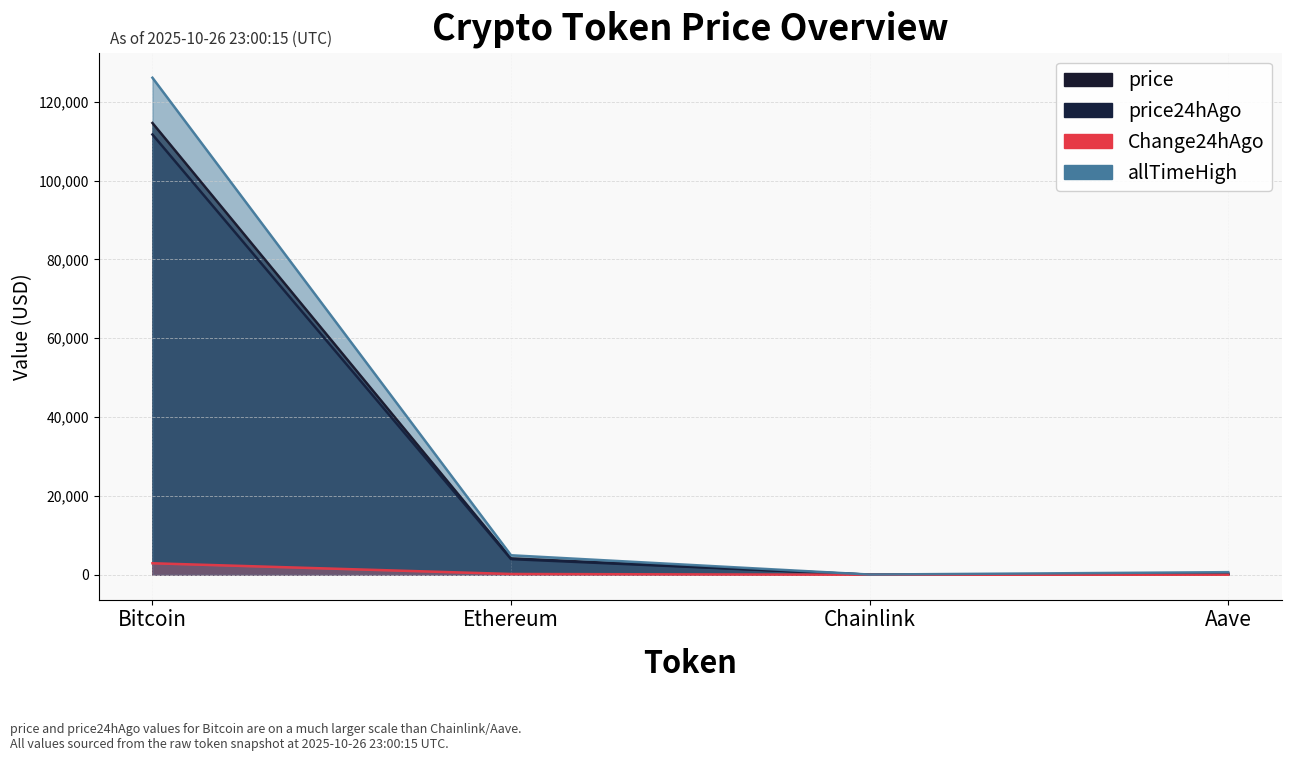

Reading left to right, extract all data points from this chart.

price: Bitcoin=114604.0	Ethereum=4161.1	Chainlink=18.6	Aave=241.0
price24hAgo: Bitcoin=111687.0	Ethereum=3964.4	Chainlink=18.1	Aave=227.2
Change24hAgo: Bitcoin=2917.0	Ethereum=196.8	Chainlink=0.5	Aave=13.8
allTimeHigh: Bitcoin=126080.0	Ethereum=4946.1	Chainlink=52.7	Aave=661.7